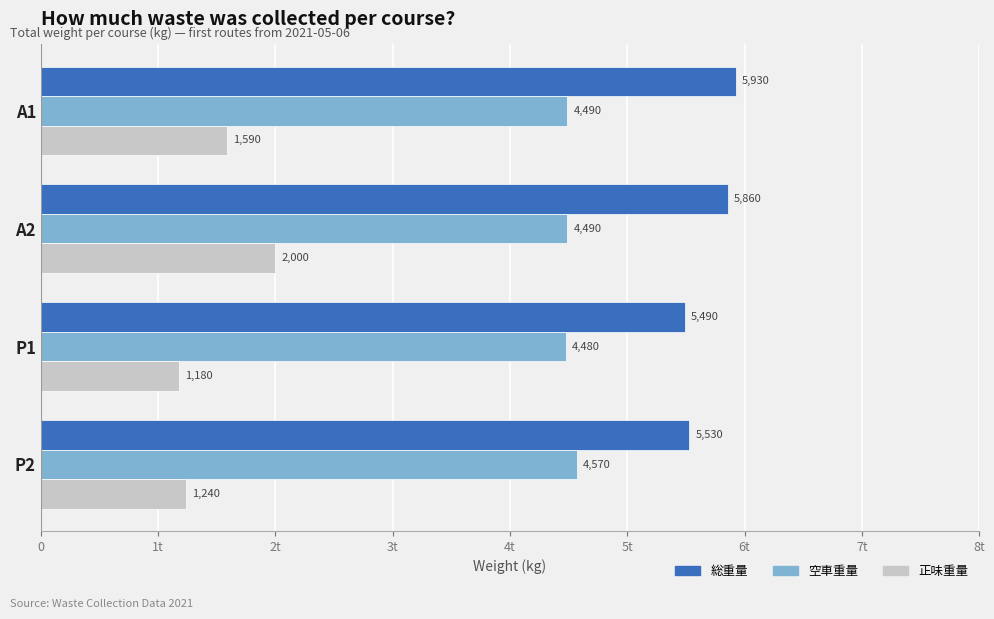

Does the chart contain any negative values?

No